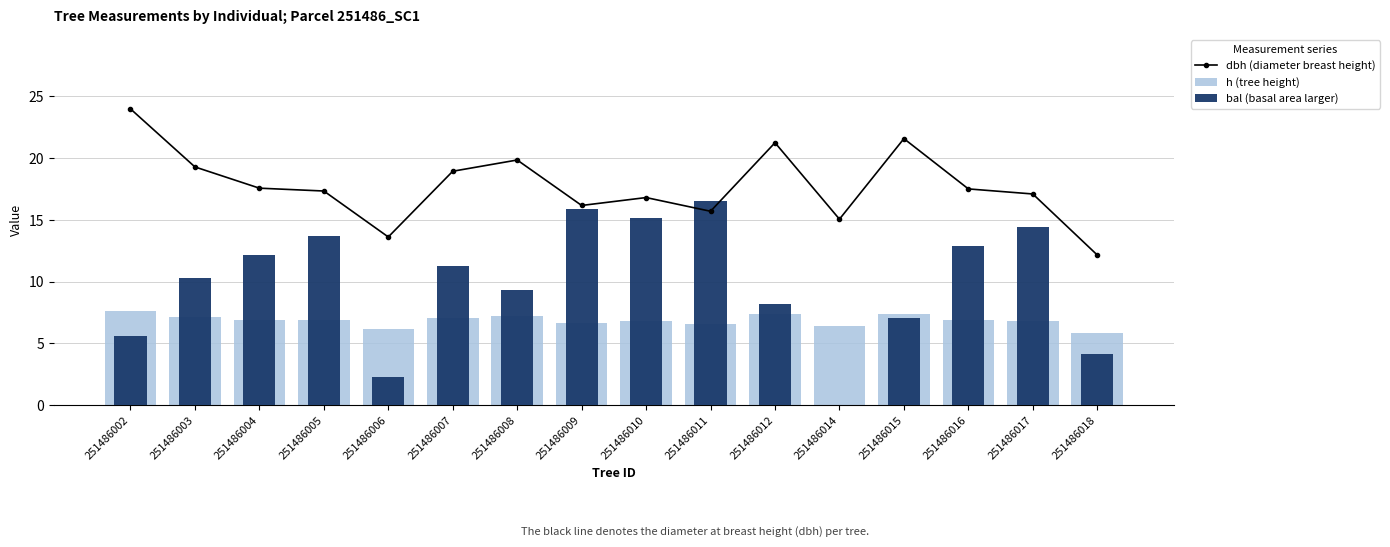

How many values in the dbh (diameter breast height) series exceed 17?

10